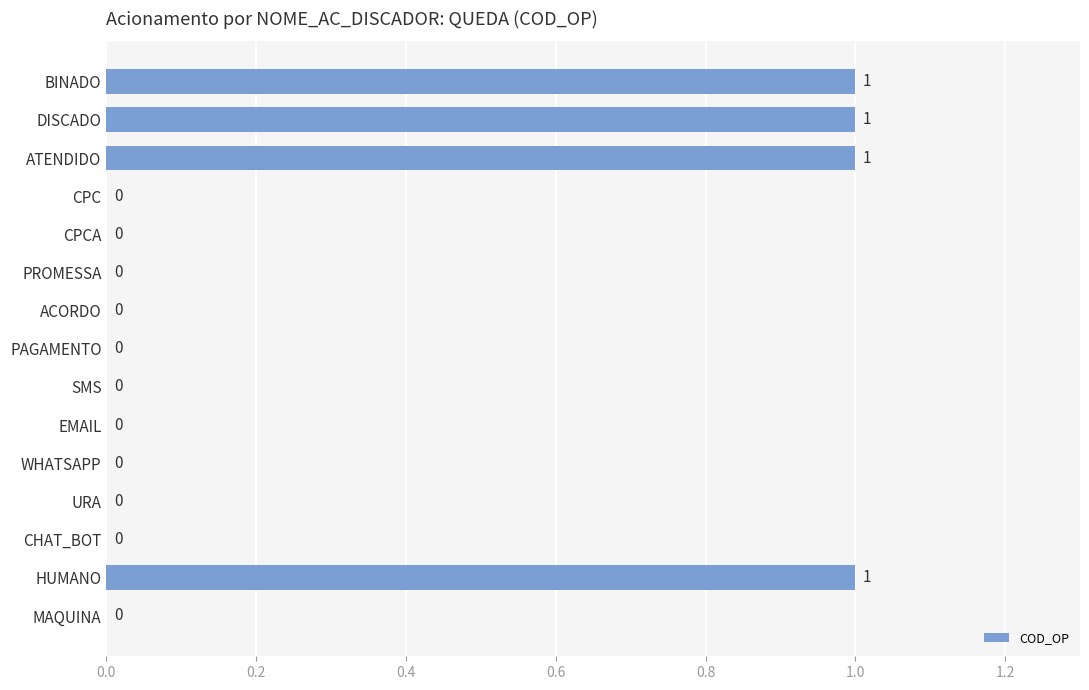

Reading bottom to top, what are all the values shown in this chart?

MAQUINA=0	HUMANO=1	CHAT_BOT=0	URA=0	WHATSAPP=0	EMAIL=0	SMS=0	PAGAMENTO=0	ACORDO=0	PROMESSA=0	CPCA=0	CPC=0	ATENDIDO=1	DISCADO=1	BINADO=1